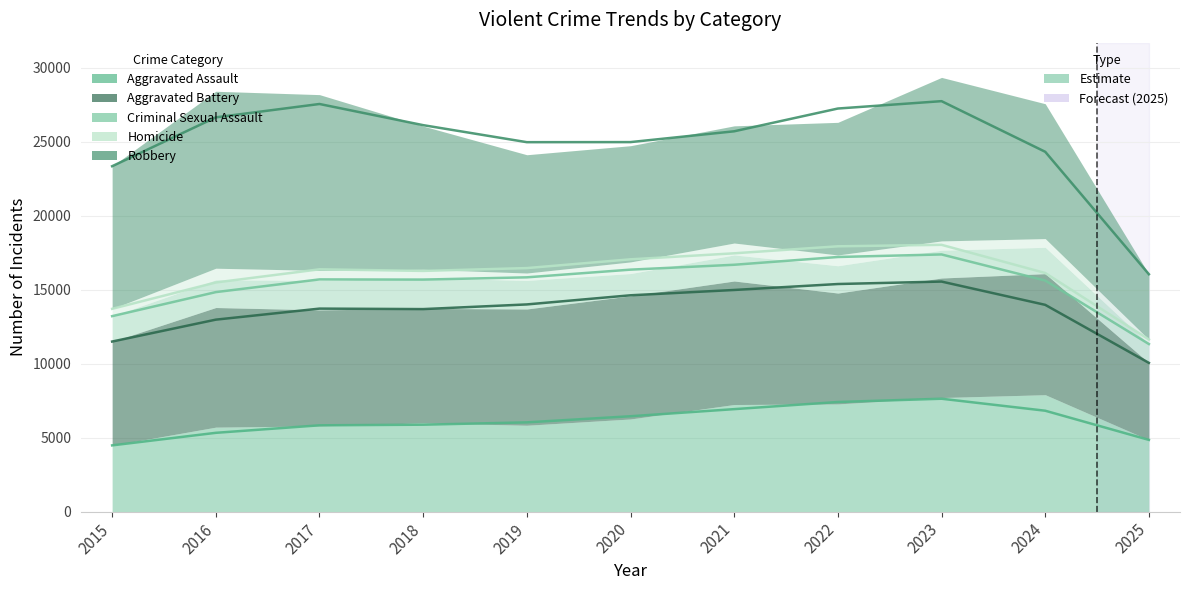

How many interior local peaks does the Aggravated Battery series have?

2